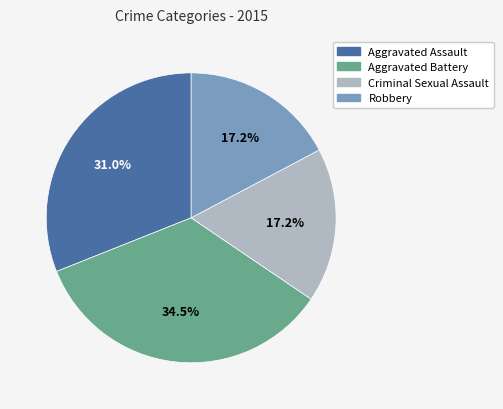

How much of the chart is everything except Robbery?

82.8%